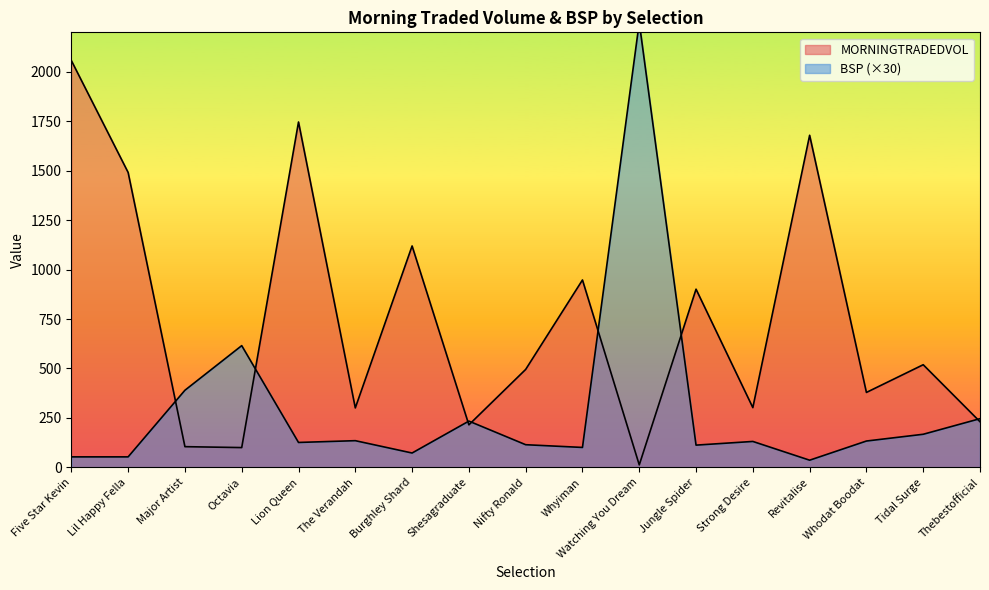

Between Jungle Spider and The Verandah, which is larger?

Jungle Spider